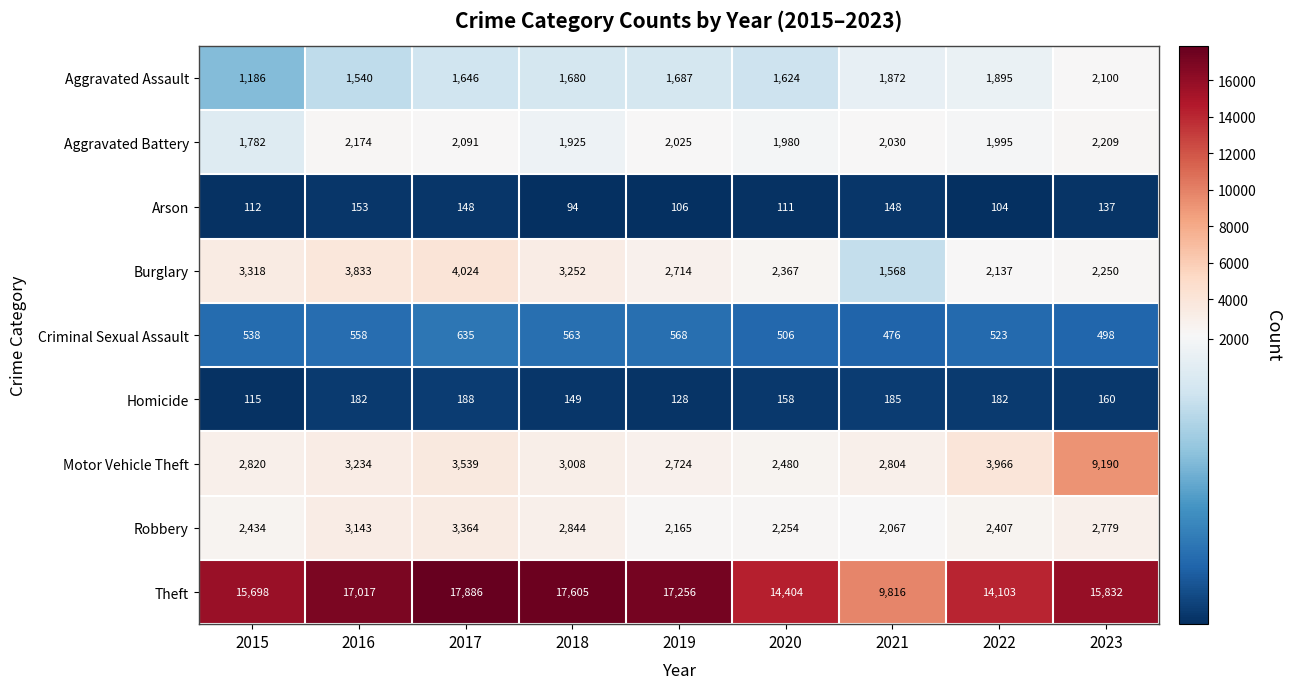

How many categories are shown in the chart?

9